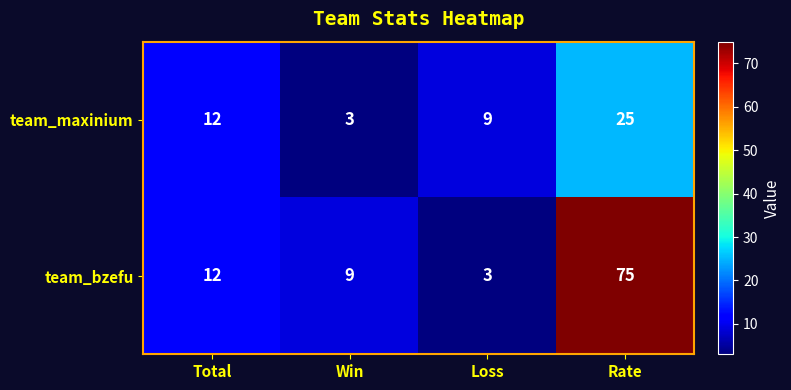

Where is team_maxinium nearest to the value 14?

Total